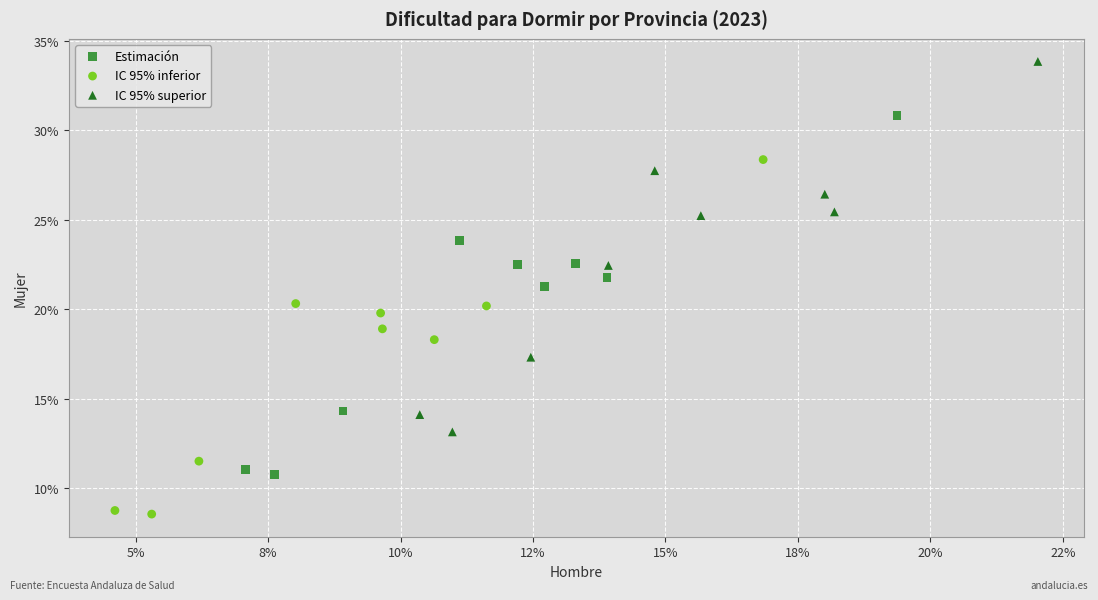

Which series has the widest spread of Y values?

IC 95% superior